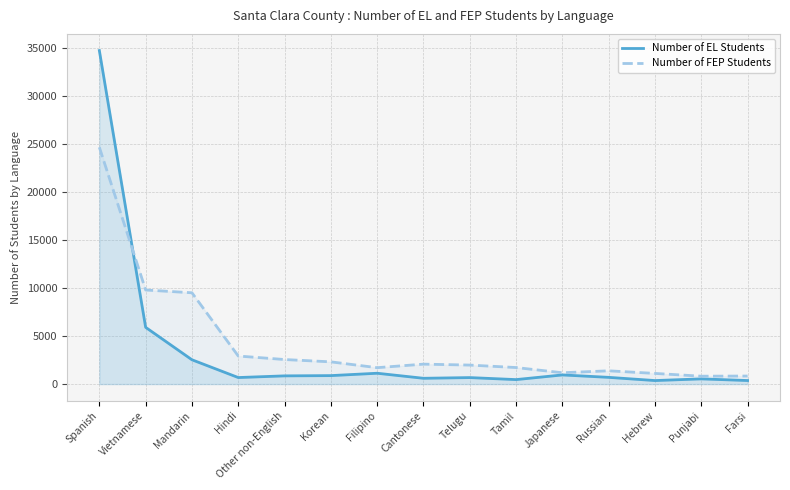

At which label is Number of EL Students closest to 17566?

Vietnamese